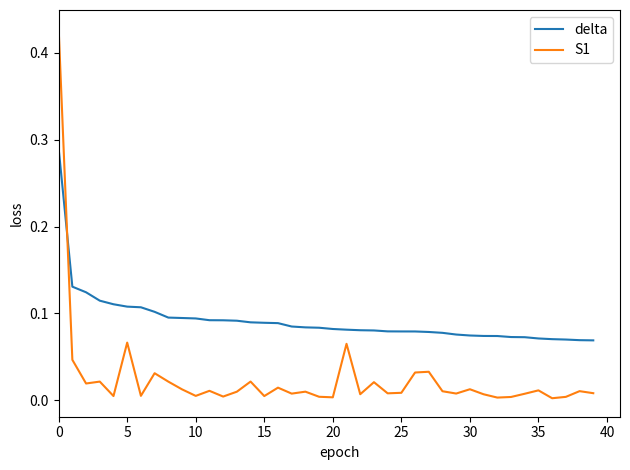

How many intersections are there between delta and S1?

1